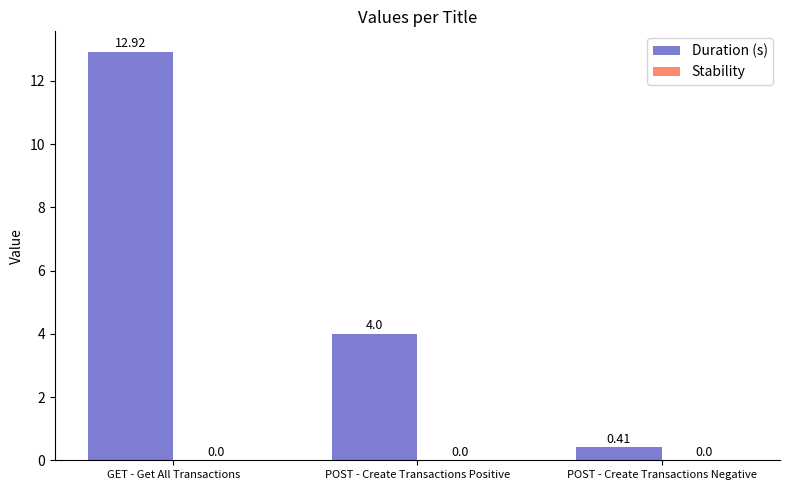

Does the chart contain stacked bars?

No